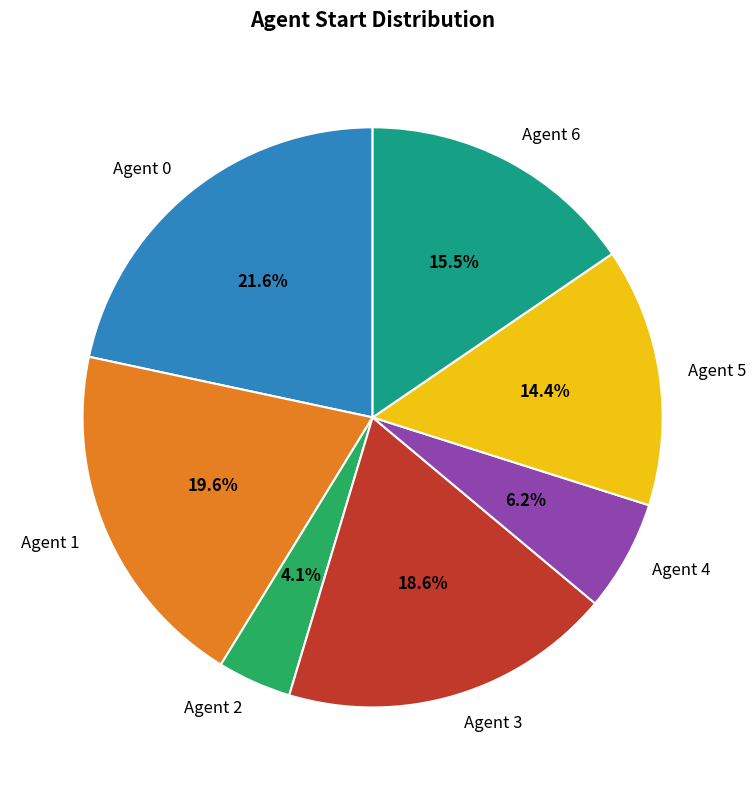

Is there any slice that represents more than half of the pie?

No